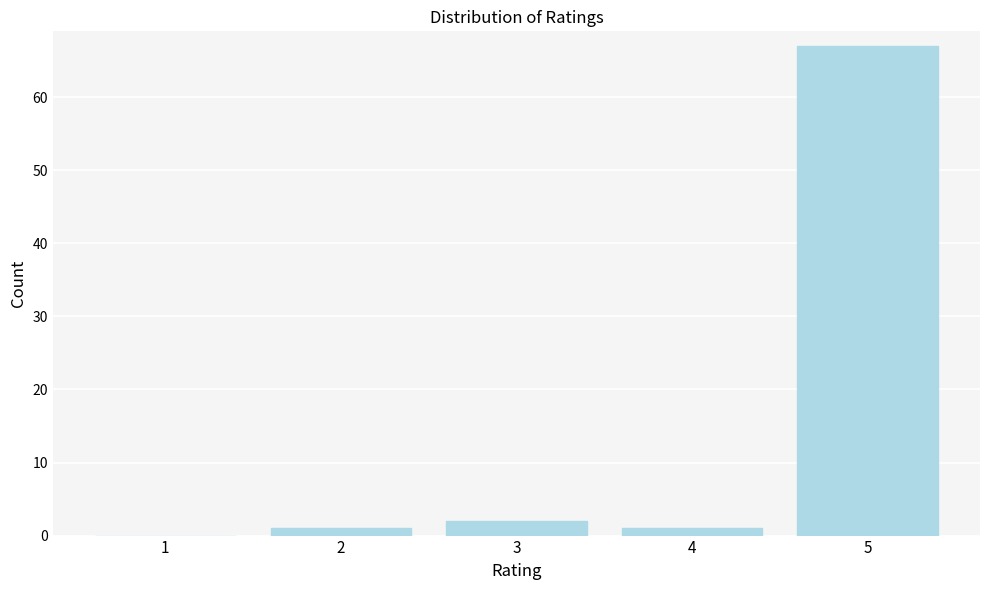

Reading left to right, list all the values displayed in this chart.

1=0	2=1	3=2	4=1	5=67